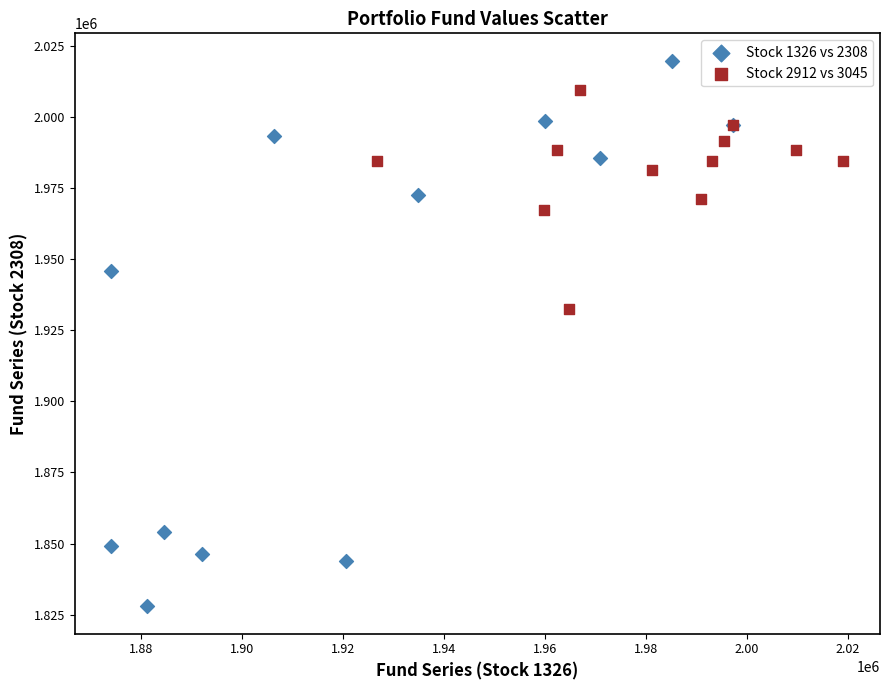

Which series has the largest Y range (max minus min)?

Stock 1326 vs 2308